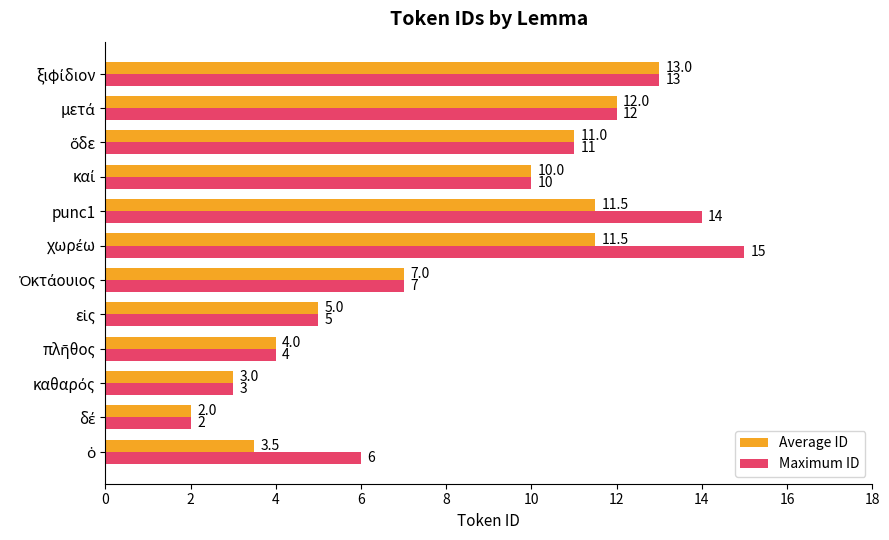

Which series has the largest total across all categories?

Maximum ID